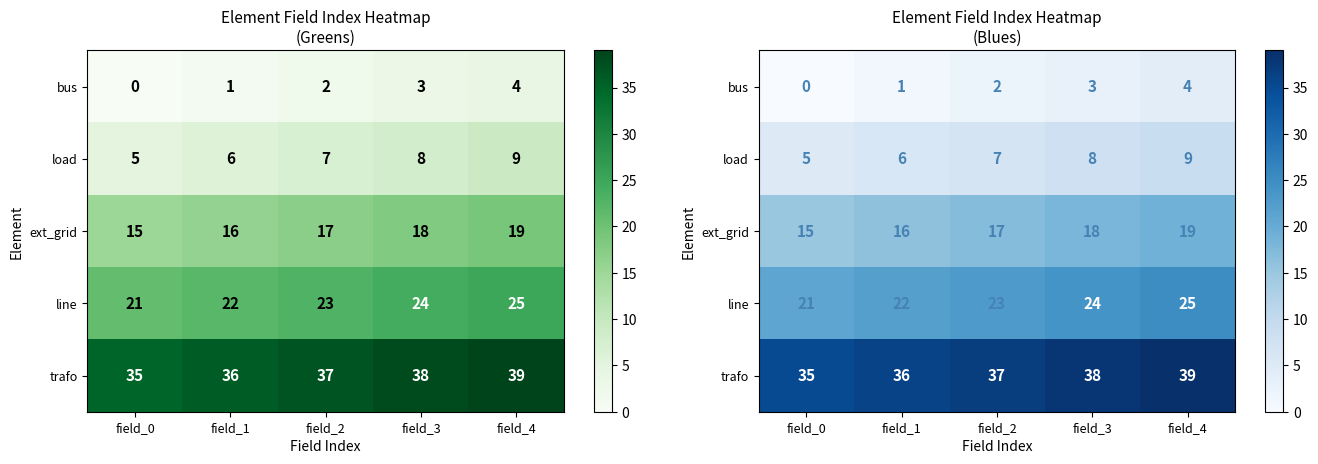

Count the ext_grid values in the range 16 to 18.

3